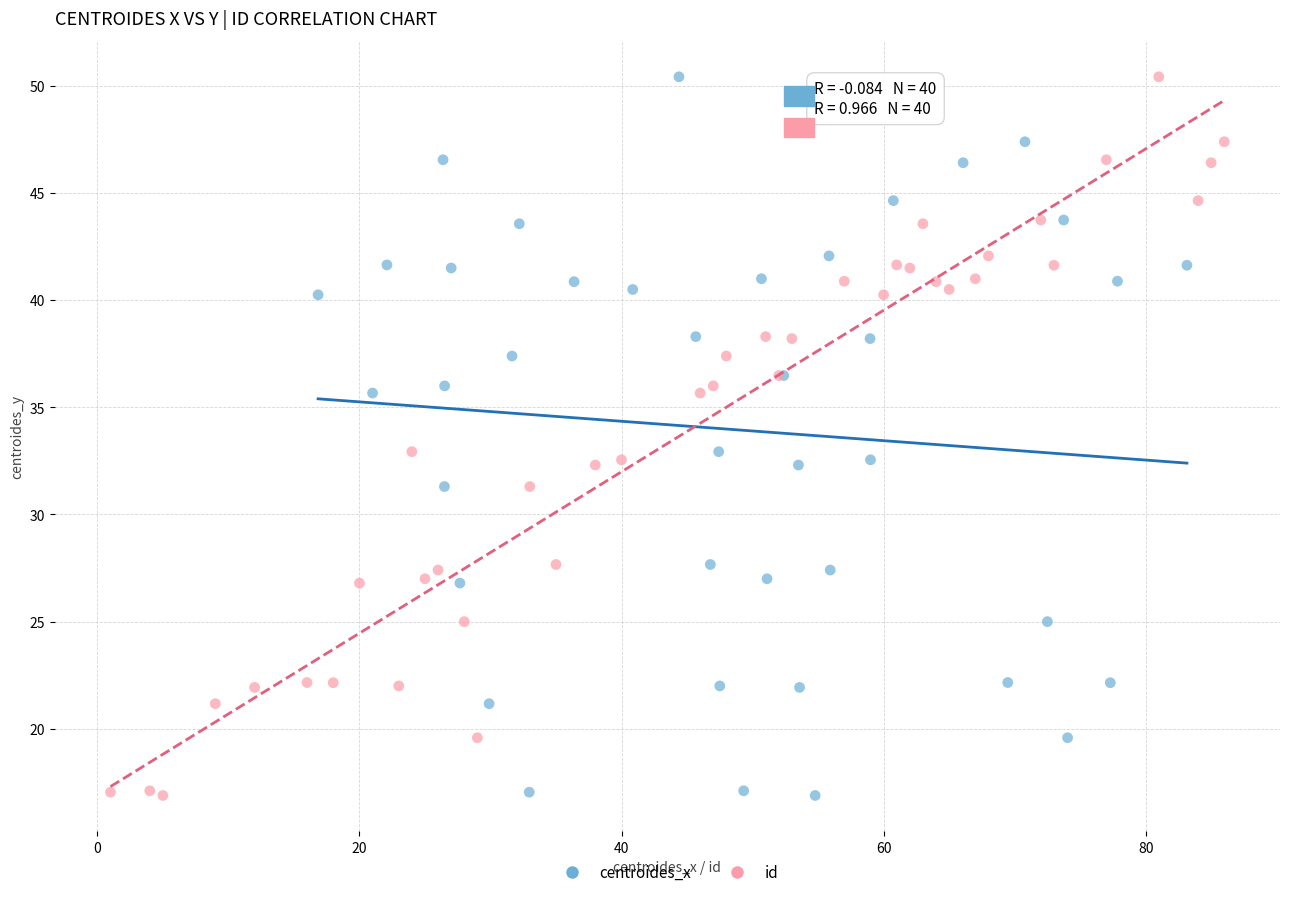

What are all the series names shown in the legend?

centroides_x, id